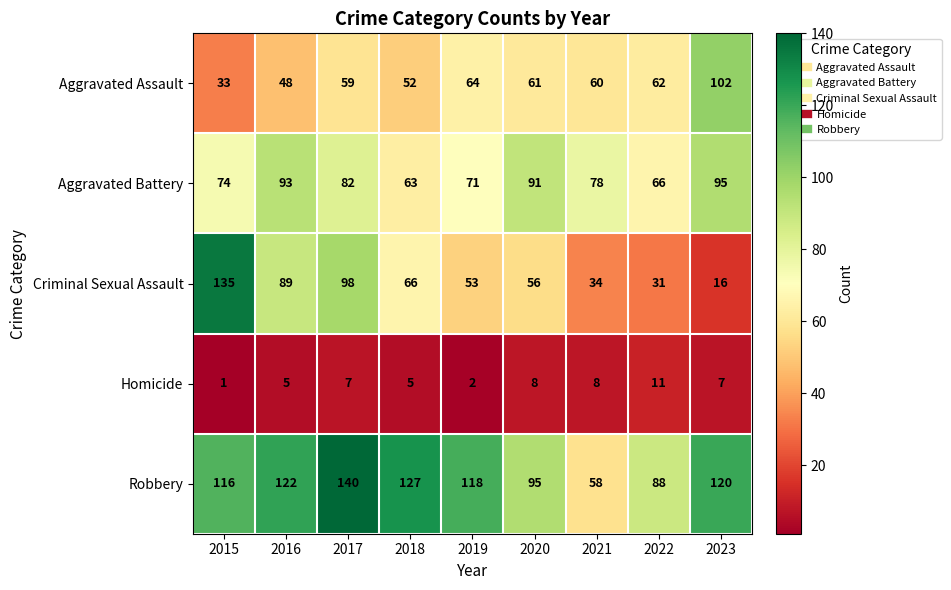

What value does the Aggravated Assault series have at 2020?

61